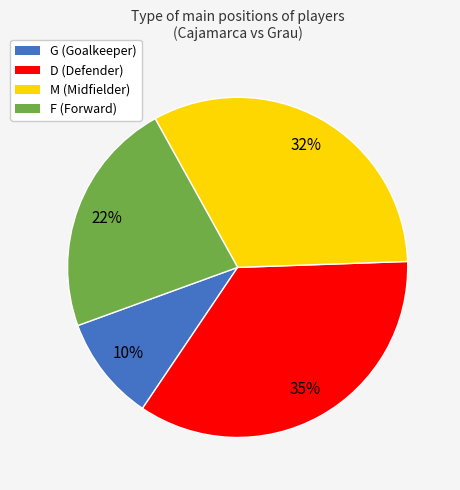

To the nearest percent, what portion does G represent?

10%